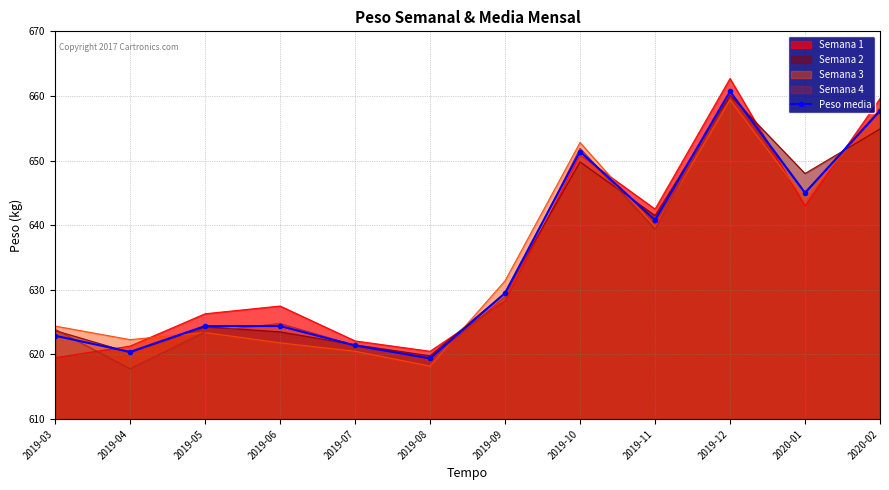

At which label is the value closest to 640?

2019-11